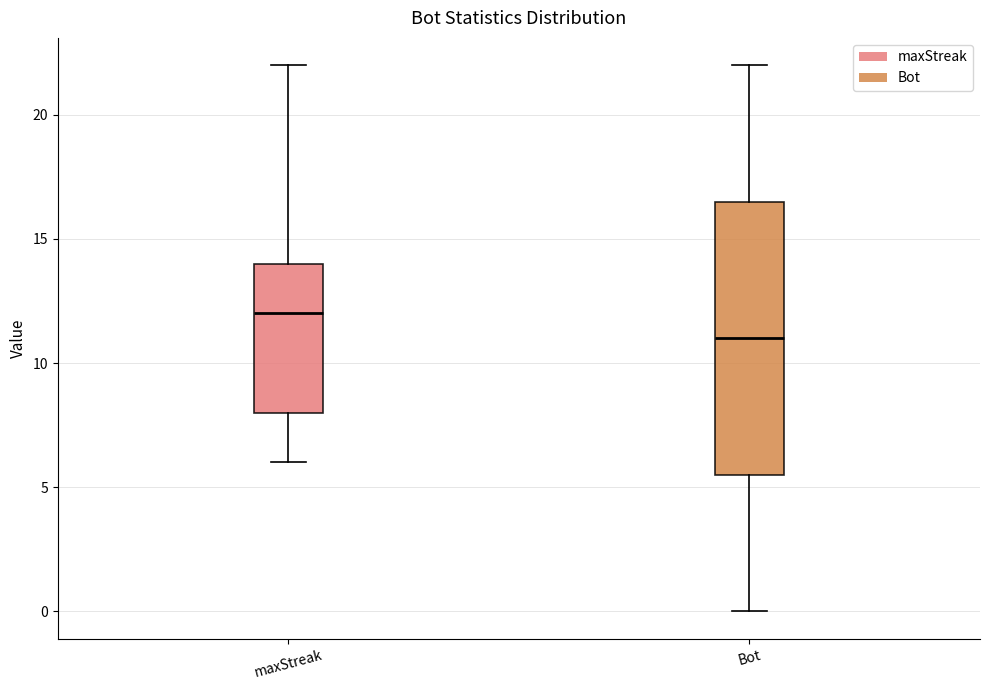

Reading left to right, read every box against the y-axis: the position of its median line, the range the box covers, and the ends of its whiskers. The values are not printed on the chart, so give them approximately, as read against the axis.

maxStreak: median 12.0, box 8.0 to 14.0, whiskers 6.0 to 22.0
Bot: median 11.0, box 5.5 to 16.5, whiskers 0.0 to 22.0